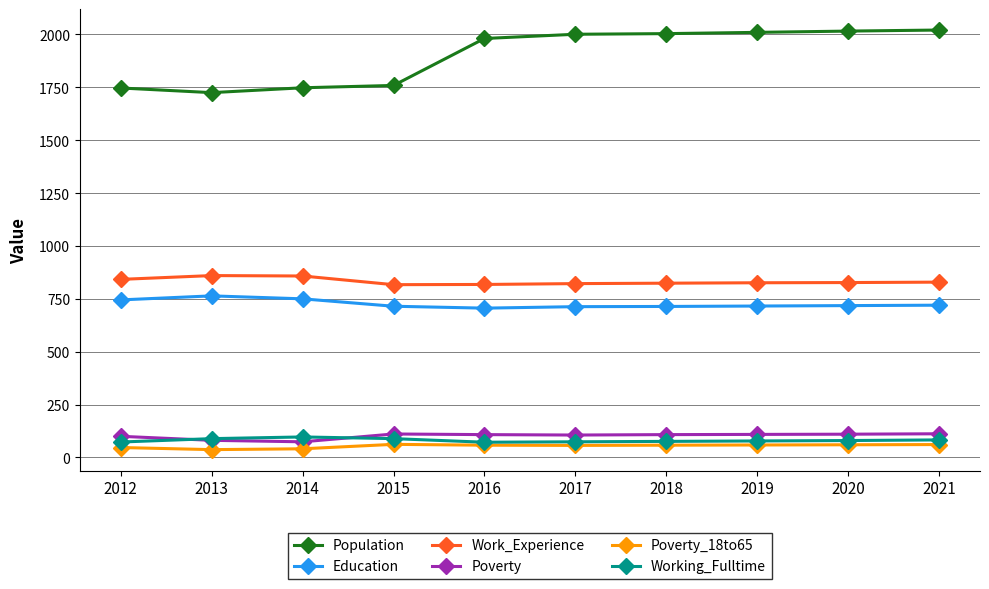

The Working_Fulltime series shows 73 at 2012. True or false?

True